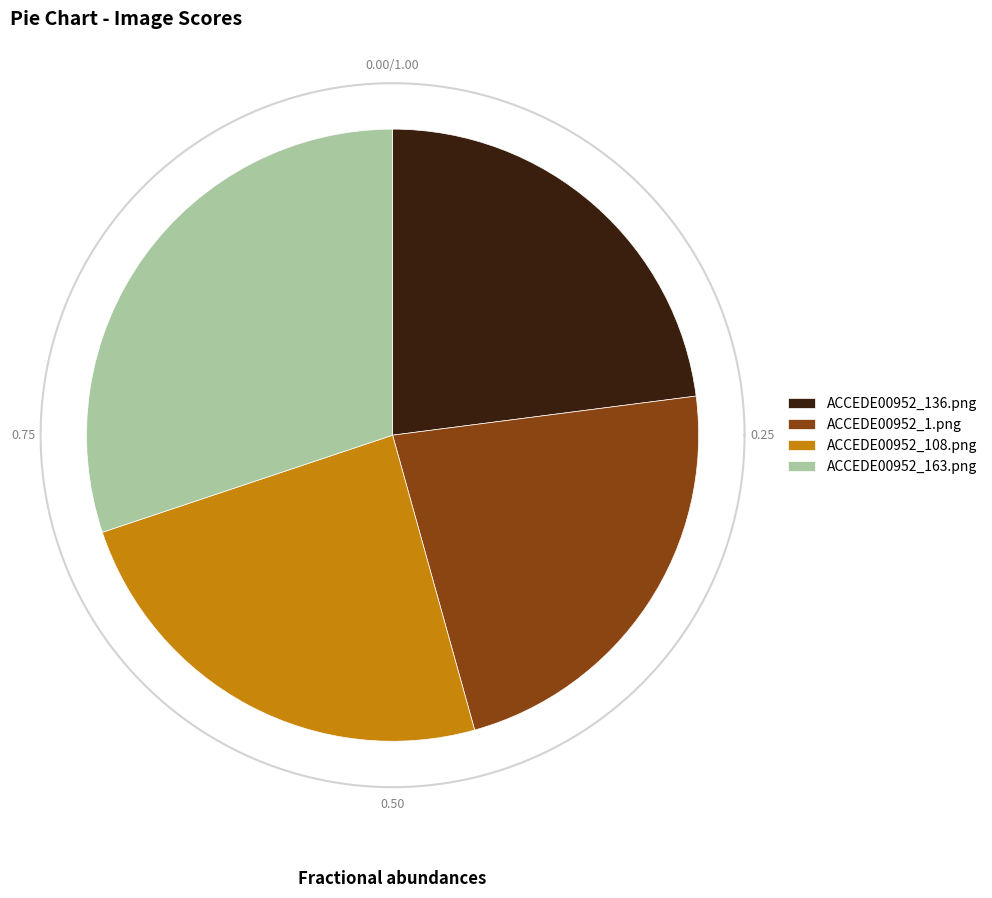

The ACCEDE00952_1.png slice represents 31% of the pie. True or false?

False